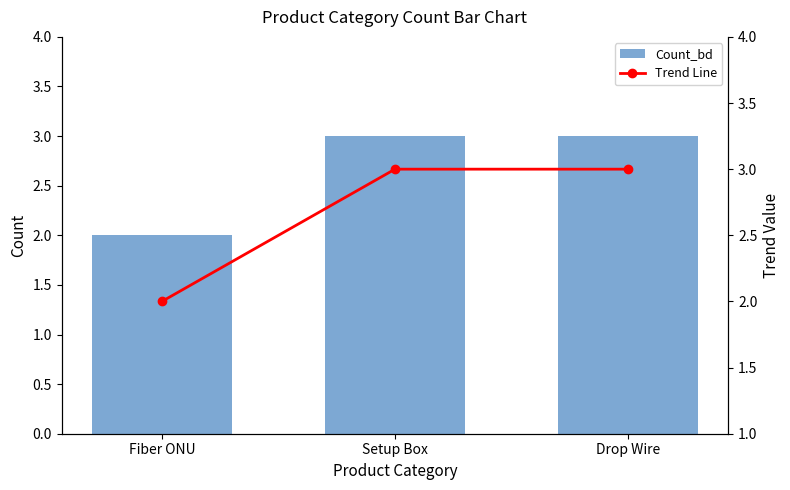

What is the difference between the maximum and minimum values in the Trend Line series?

1